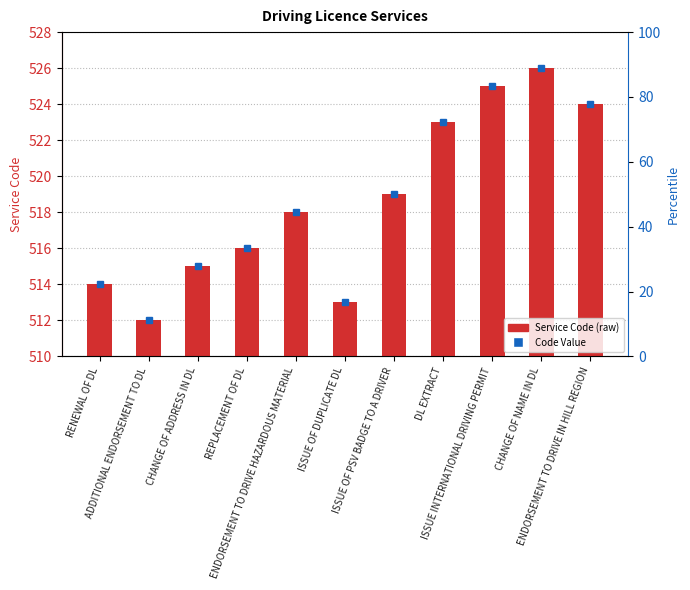

What is the minimum value shown in the chart?

512